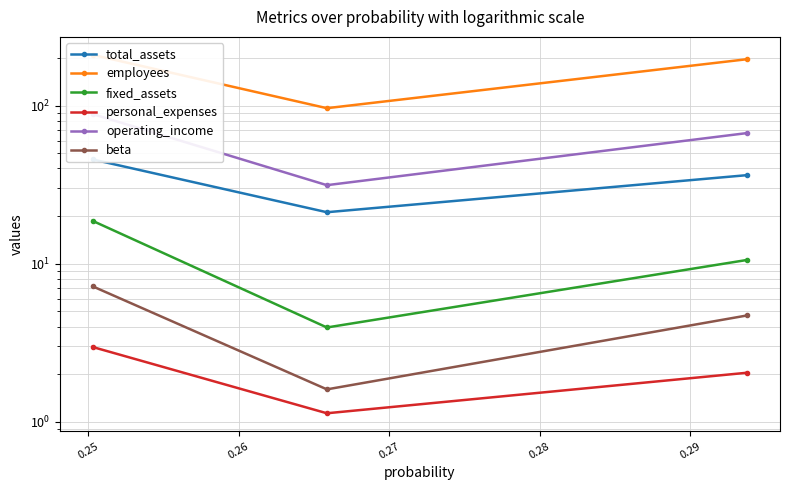

Does the chart display data point markers on the line(s)?

Yes